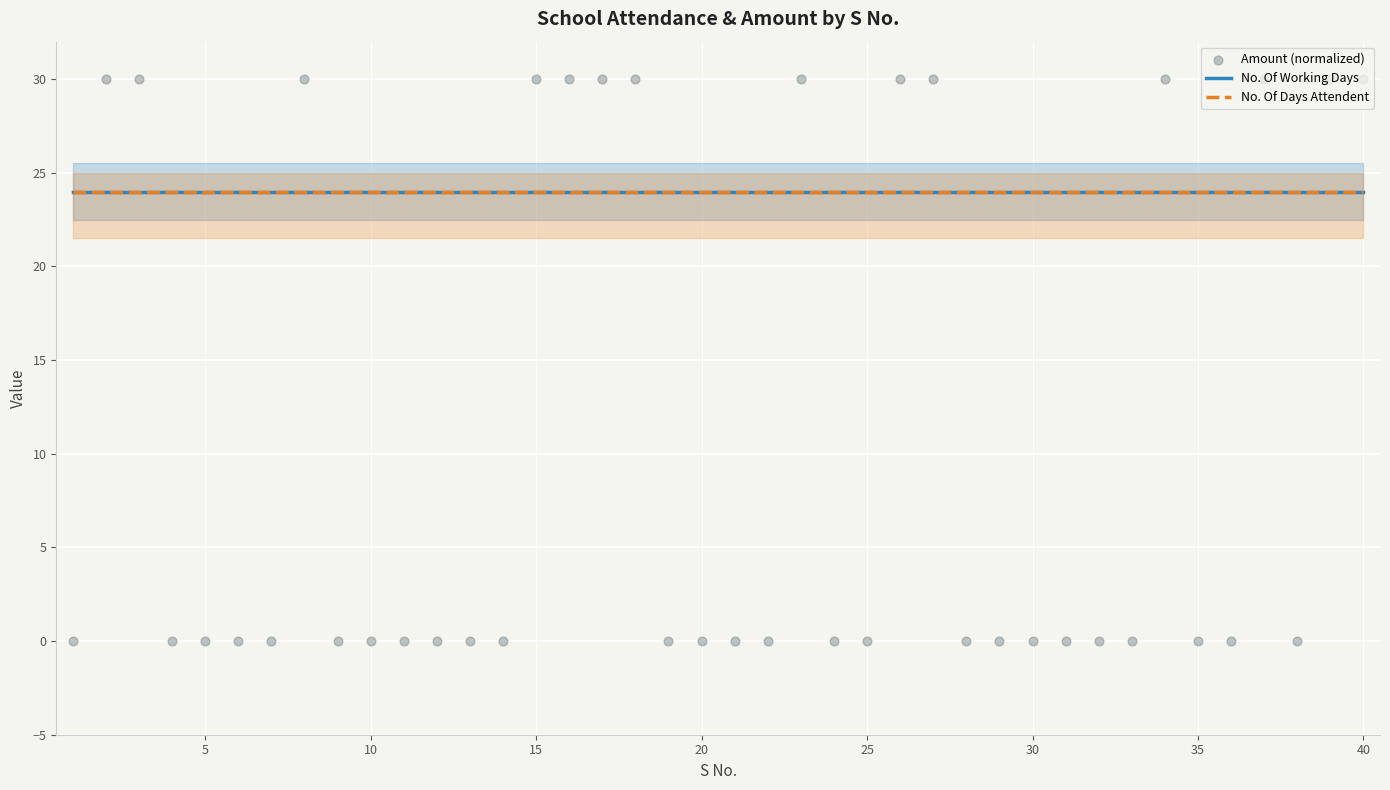

Which series contains the lowest Y value?

Amount (normalized)